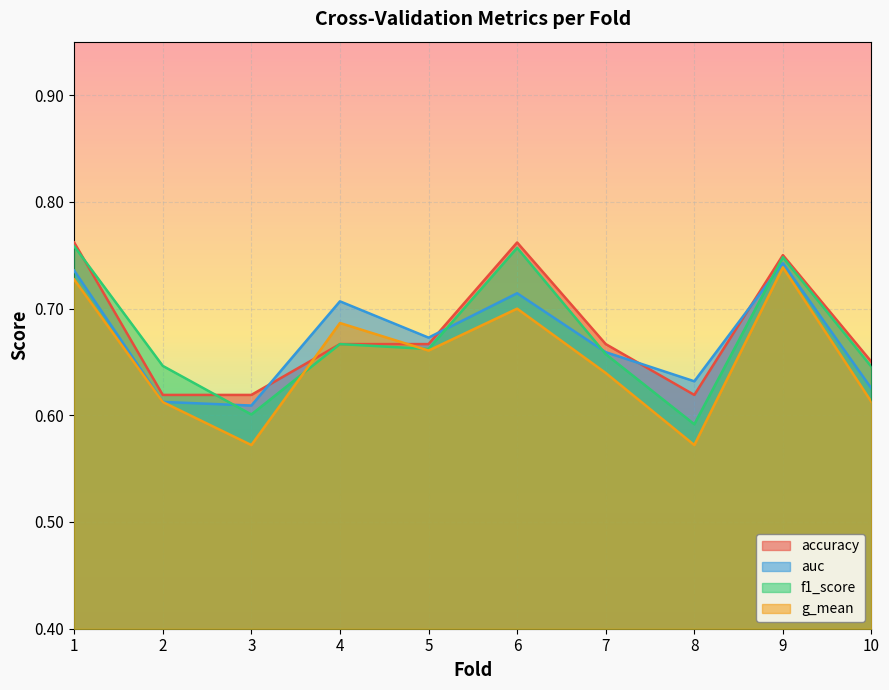

At which category does auc reach its first local valley?

3